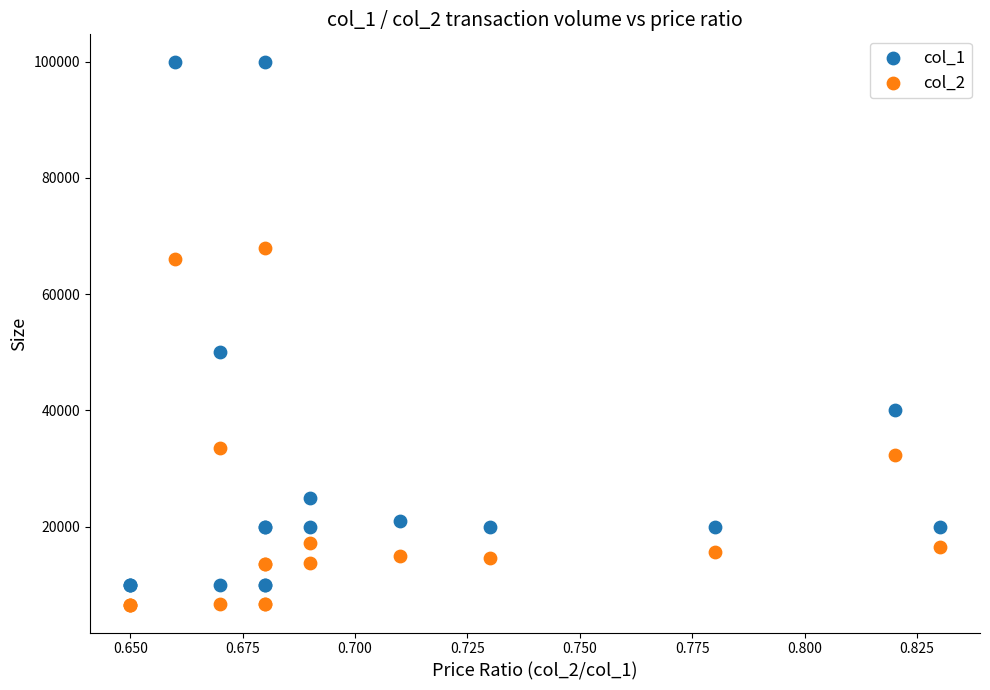

Which series contains the highest Y value?

col_1